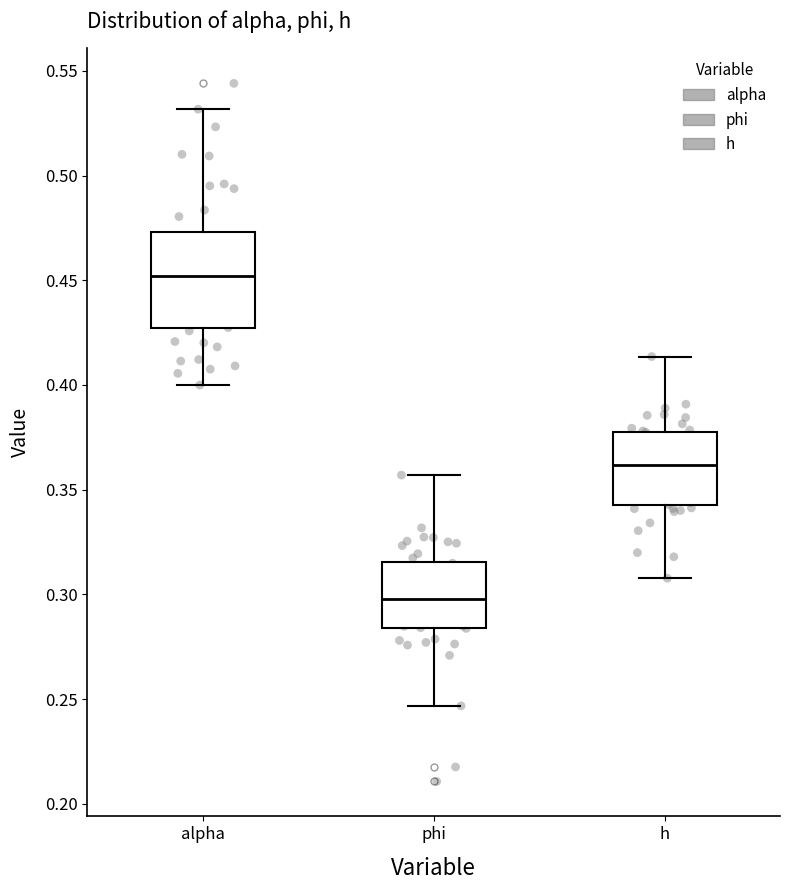

Reading left to right, read every box against the y-axis: the position of its median line, the range the box covers, and the ends of its whiskers. The values are not printed on the chart, so give them approximately, as read against the axis.

alpha: median 0.450, box 0.425 to 0.475, whiskers 0.400 to 0.530
phi: median 0.300, box 0.285 to 0.315, whiskers 0.245 to 0.355
h: median 0.360, box 0.340 to 0.380, whiskers 0.310 to 0.415